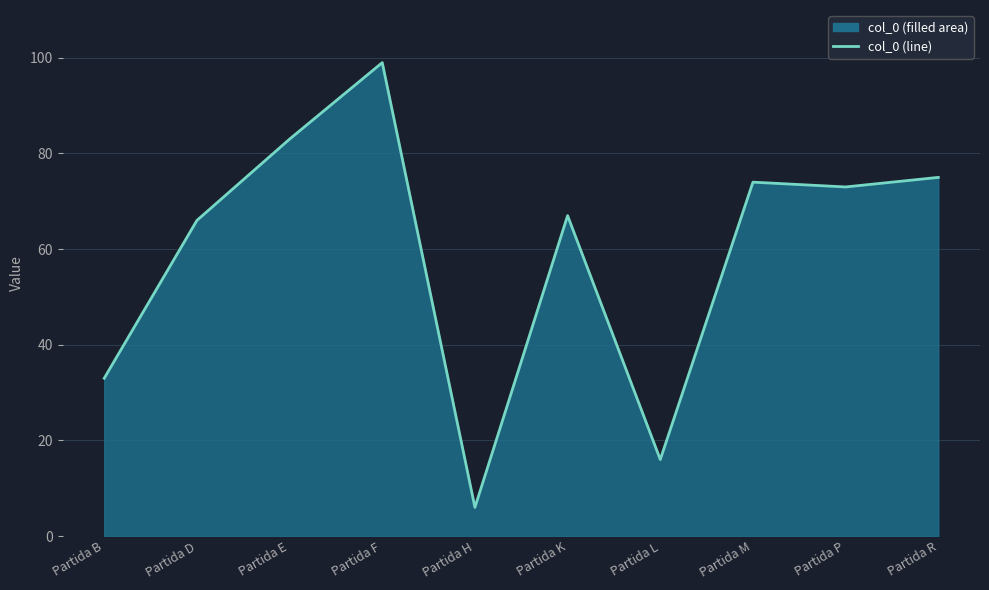

How many lines are shown in the chart?

1